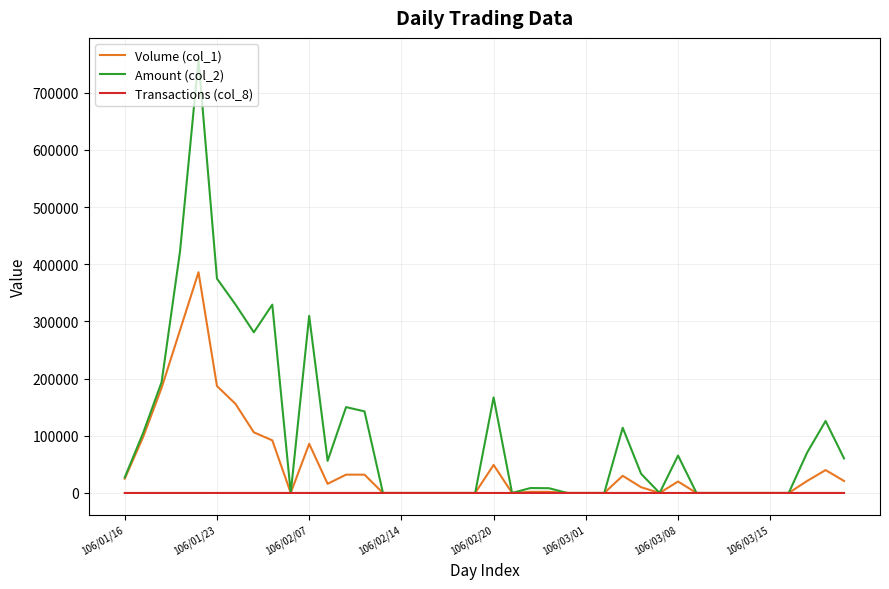

Which series has the largest total across all categories?

Amount (col_2)